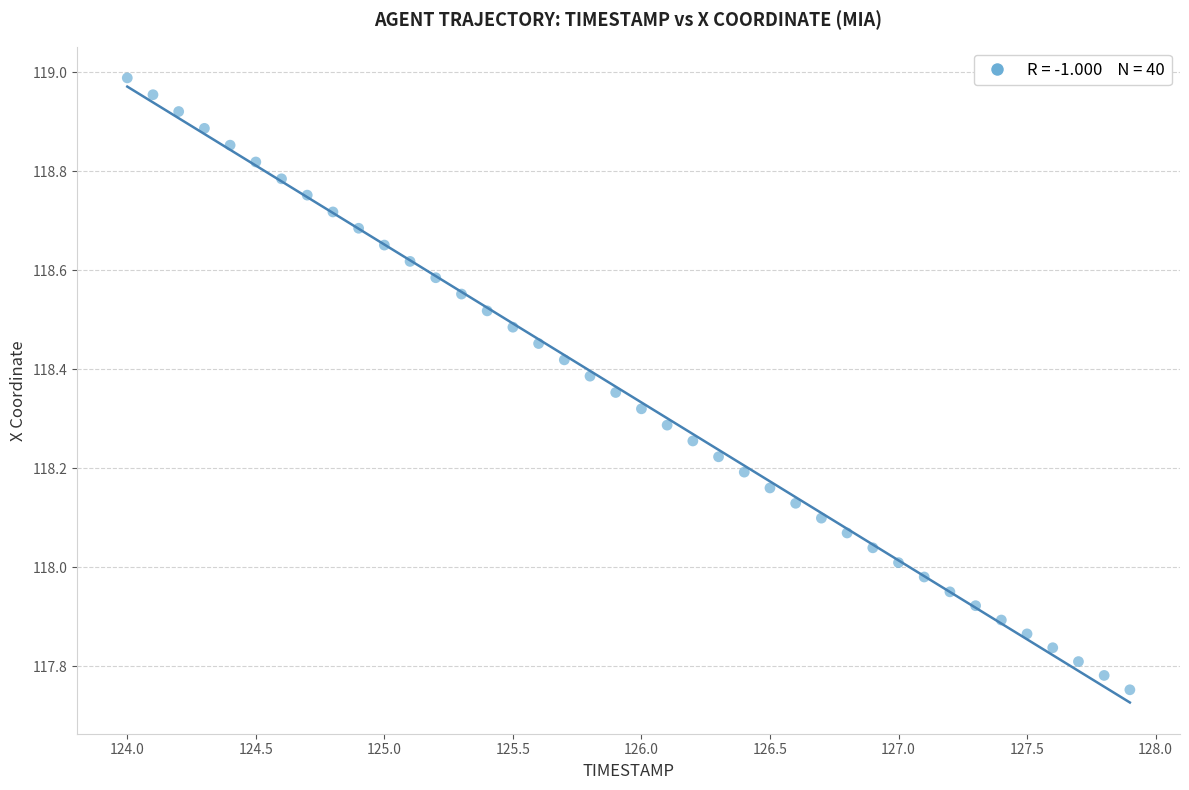

What is the range of Y values (max minus min)?

1.2